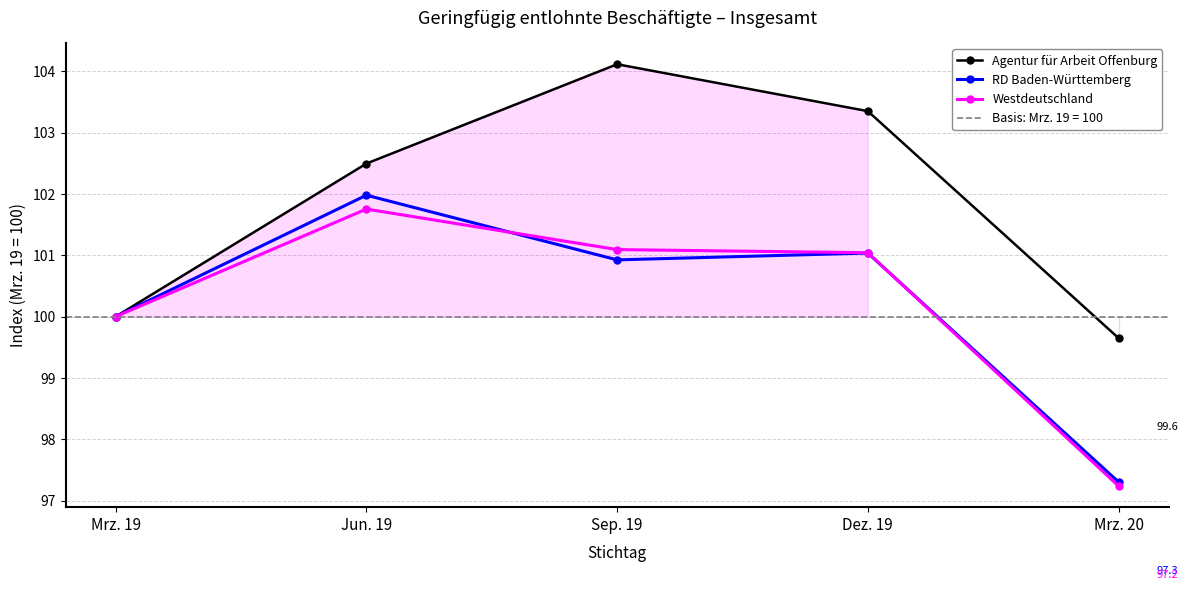

True or false: Agentur für Arbeit Offenburg and RD Baden-Württemberg cross at least once.

False